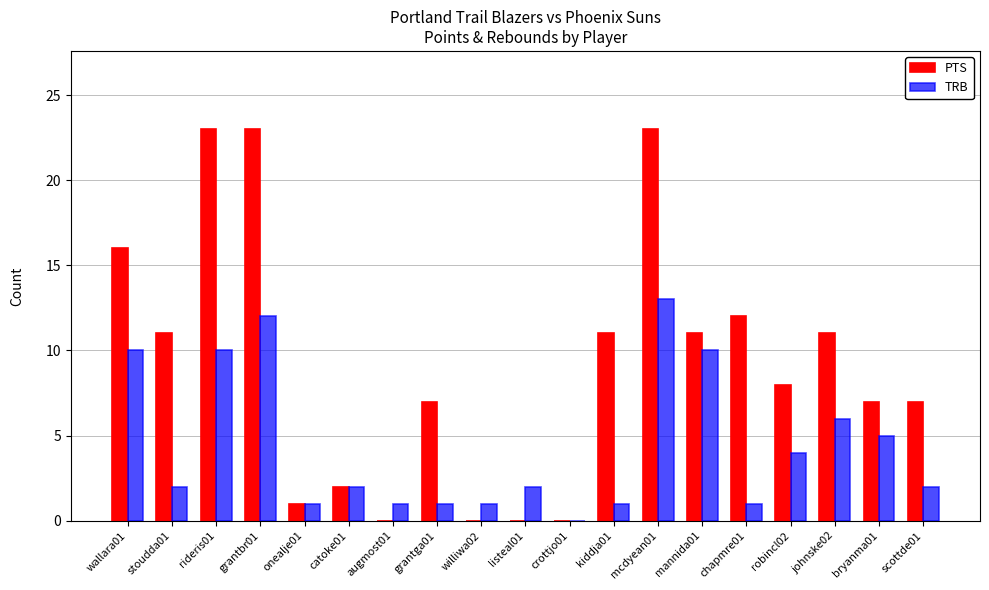

What is the sum of all TRB values?

84